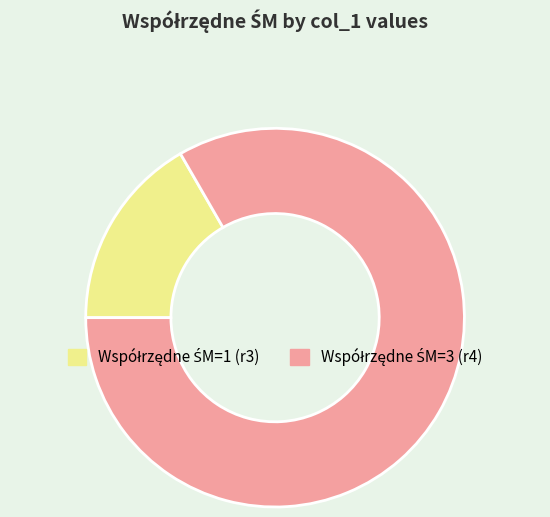

Count the number of slices in the pie.

2